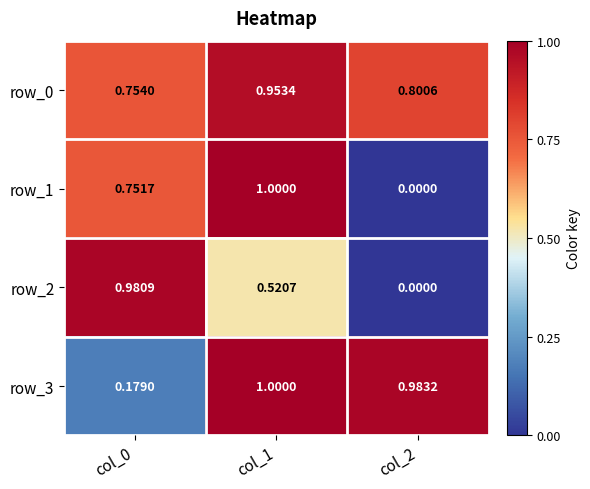

Is it true that row_1 equals 0.5 at col_1?

False